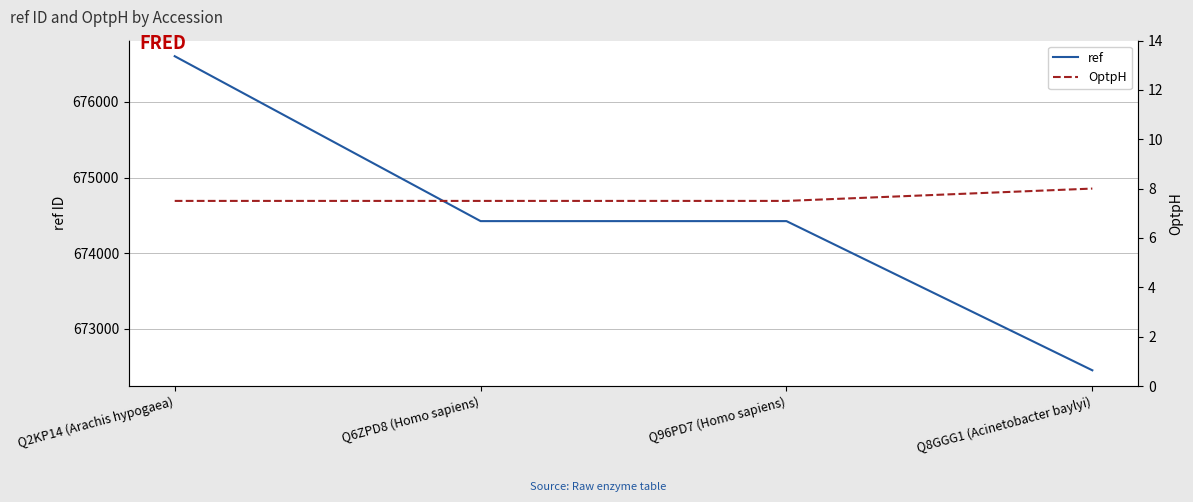

Does the chart display data point markers on the line(s)?

No